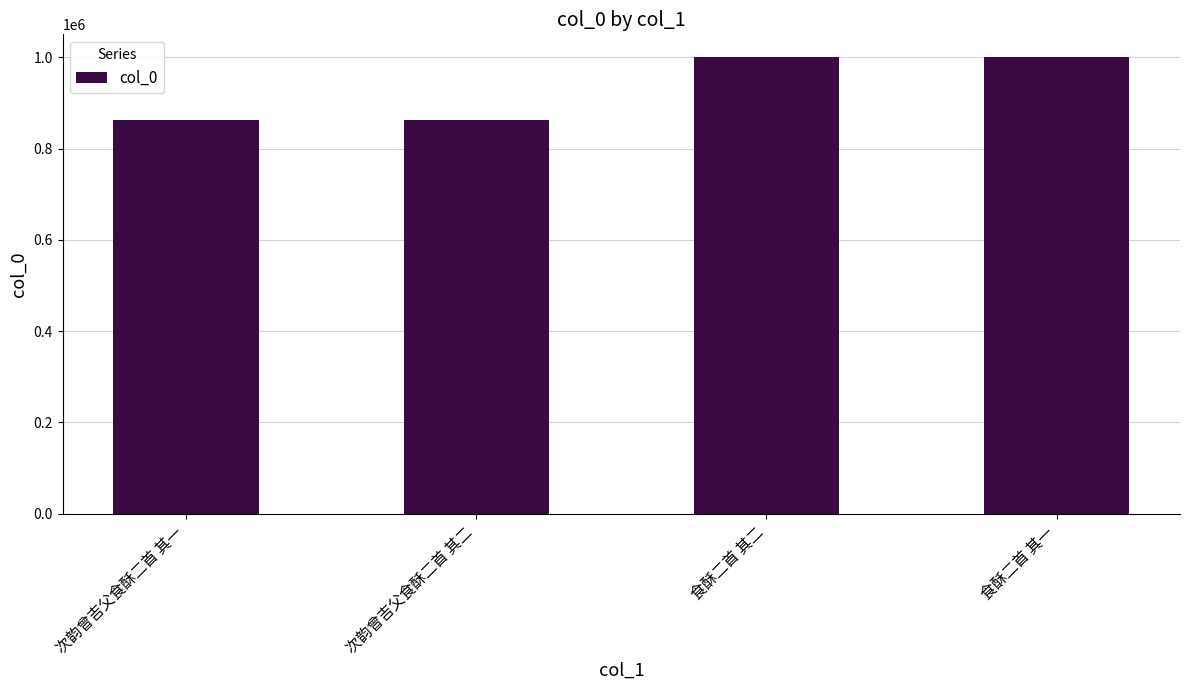

What is the difference between the values at 次韵曾吉父食酥二首 其二 and 食酥二首 其二?

138132